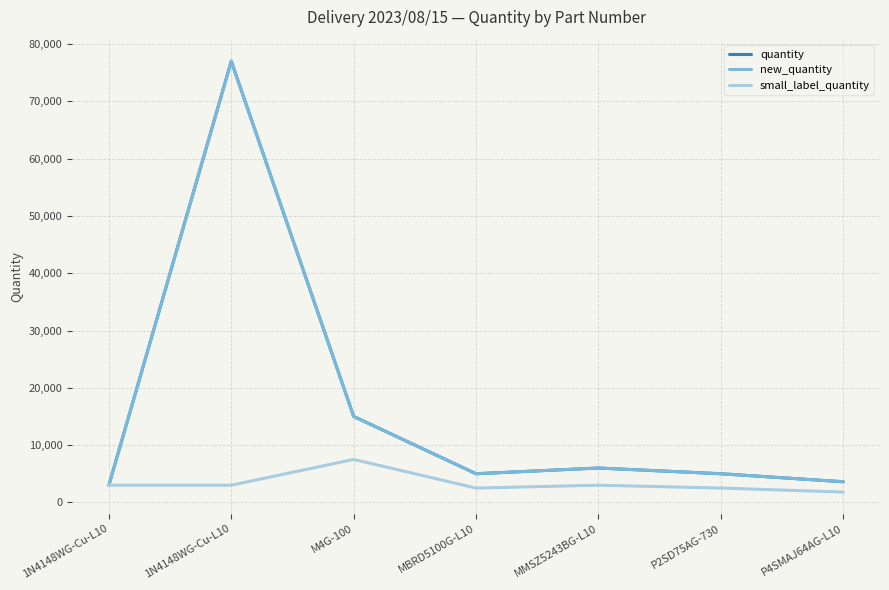

Reading right to left, extract all data points from this chart.

quantity: 3600	5000	6000	5000	15000	77000	3000
new_quantity: 3600	5000	6000	5000	15000	77000	3000
small_label_quantity: 1800	2500	3000	2500	7500	3000	3000